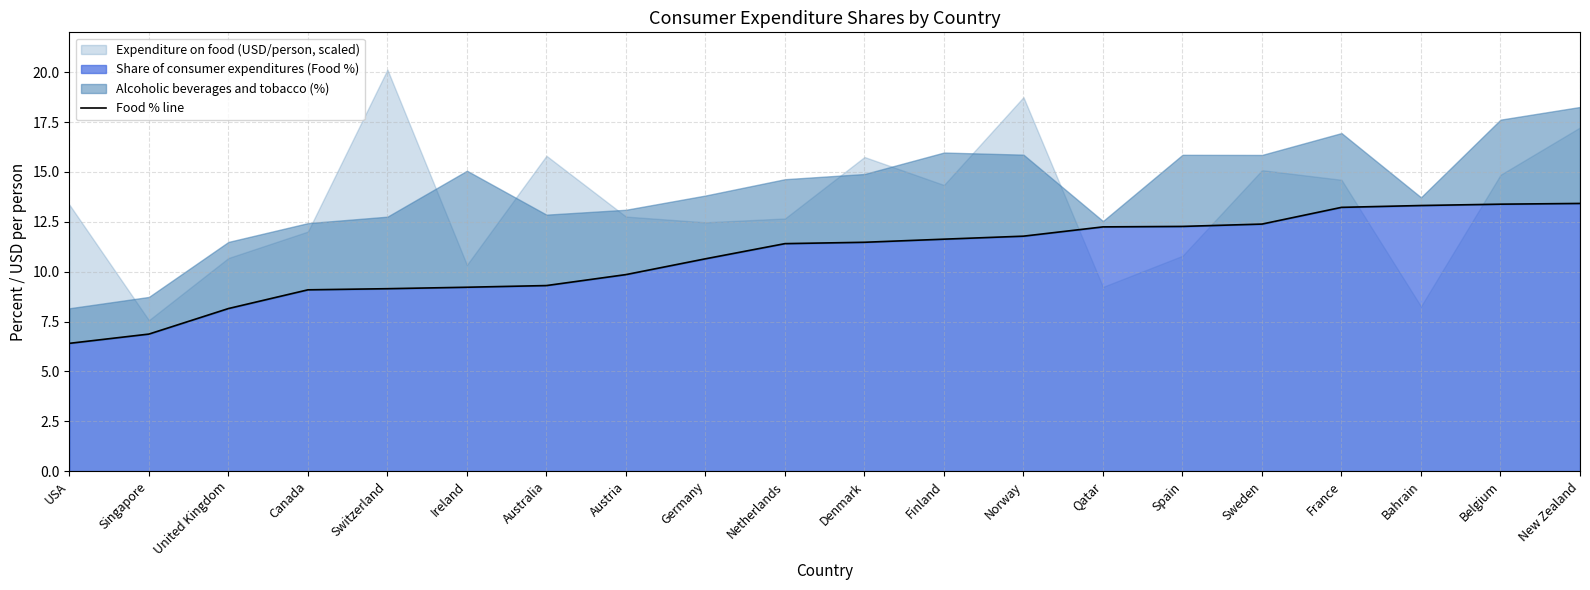

At which label does Share of consumer expenditures (Food %) reach its minimum?

USA